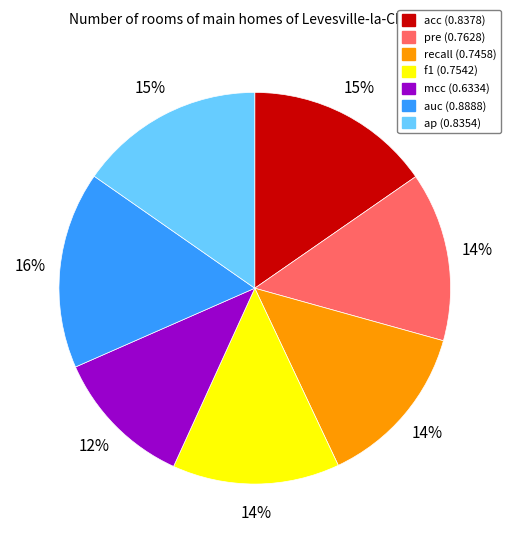

Count the number of slices in the pie.

7